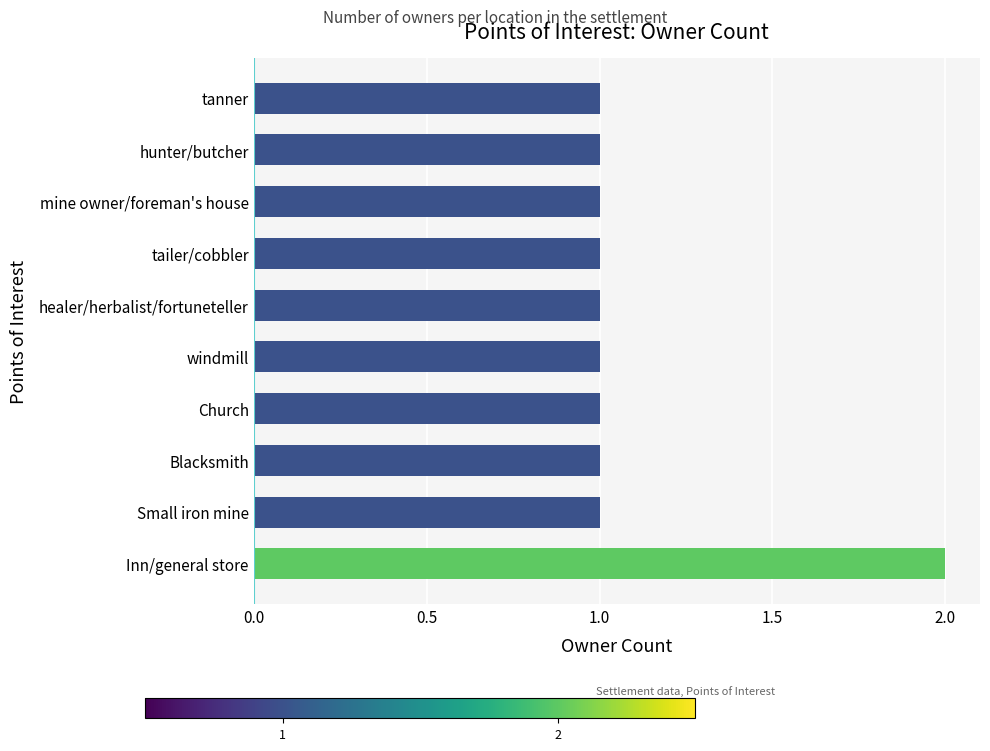

How many values are between 1 and 2?

10